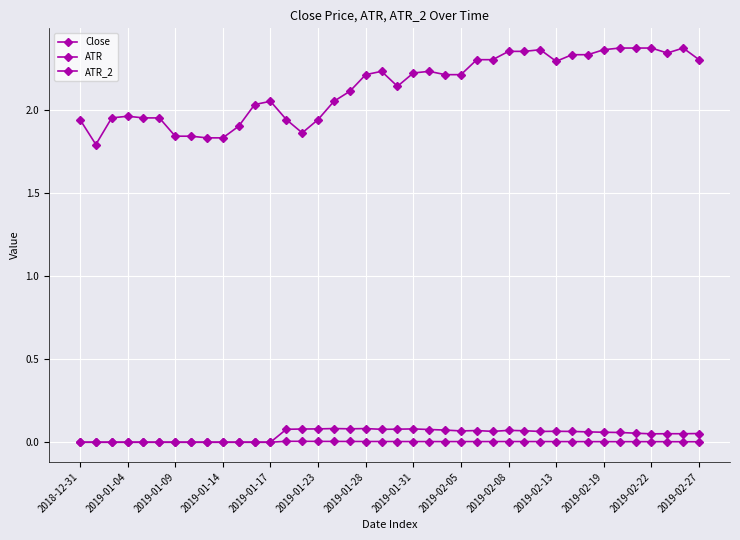

What is the value of the Close point at the 29th from the left?

2.4